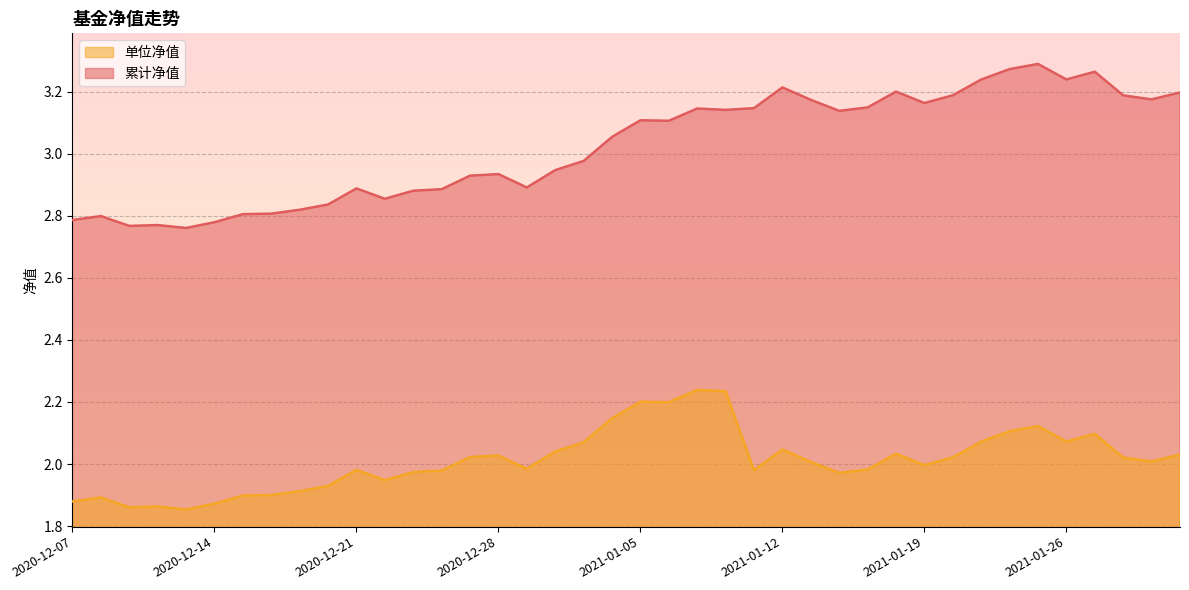

Reading right to left, transcribe all the data shown in this chart.

累计净值: 2021-02-01=3.2	2021-01-29=3.2	2021-01-28=3.2	2021-01-27=3.3	2021-01-26=3.2	2021-01-25=3.3	2021-01-22=3.3	2021-01-21=3.2	2021-01-20=3.2	2021-01-19=3.2	2021-01-18=3.2	2021-01-15=3.1	2021-01-14=3.1	2021-01-13=3.2	2021-01-12=3.2	2021-01-11=3.1	2021-01-08=3.1	2021-01-07=3.1	2021-01-06=3.1	2021-01-05=3.1	2021-01-04=3.1	2020-12-31=3.0	2020-12-30=2.9	2020-12-29=2.9	2020-12-28=2.9	2020-12-25=2.9	2020-12-24=2.9	2020-12-23=2.9	2020-12-22=2.9	2020-12-21=2.9	2020-12-18=2.8	2020-12-17=2.8	2020-12-16=2.8	2020-12-15=2.8	2020-12-14=2.8	2020-12-11=2.8	2020-12-10=2.8	2020-12-09=2.8	2020-12-08=2.8	2020-12-07=2.8
单位净值: 2021-02-01=2.0	2021-01-29=2.0	2021-01-28=2.0	2021-01-27=2.1	2021-01-26=2.1	2021-01-25=2.1	2021-01-22=2.1	2021-01-21=2.1	2021-01-20=2.0	2021-01-19=2.0	2021-01-18=2.0	2021-01-15=2.0	2021-01-14=2.0	2021-01-13=2.0	2021-01-12=2.0	2021-01-11=2.0	2021-01-08=2.2	2021-01-07=2.2	2021-01-06=2.2	2021-01-05=2.2	2021-01-04=2.1	2020-12-31=2.1	2020-12-30=2.0	2020-12-29=2.0	2020-12-28=2.0	2020-12-25=2.0	2020-12-24=2.0	2020-12-23=2.0	2020-12-22=1.9	2020-12-21=2.0	2020-12-18=1.9	2020-12-17=1.9	2020-12-16=1.9	2020-12-15=1.9	2020-12-14=1.9	2020-12-11=1.9	2020-12-10=1.9	2020-12-09=1.9	2020-12-08=1.9	2020-12-07=1.9